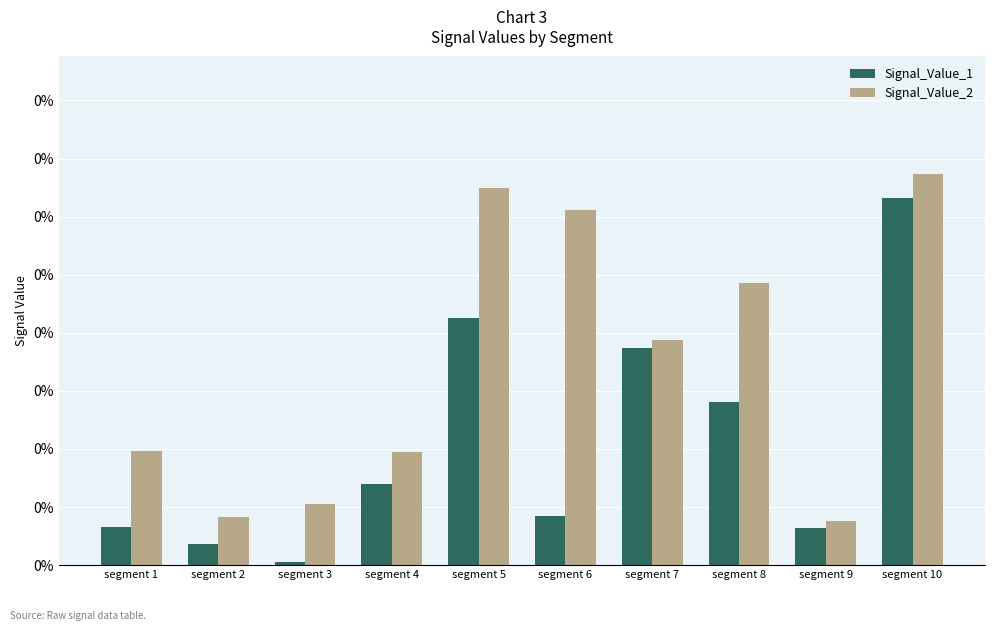

Which category has the lowest value in the Signal_Value_2 series?

segment 9